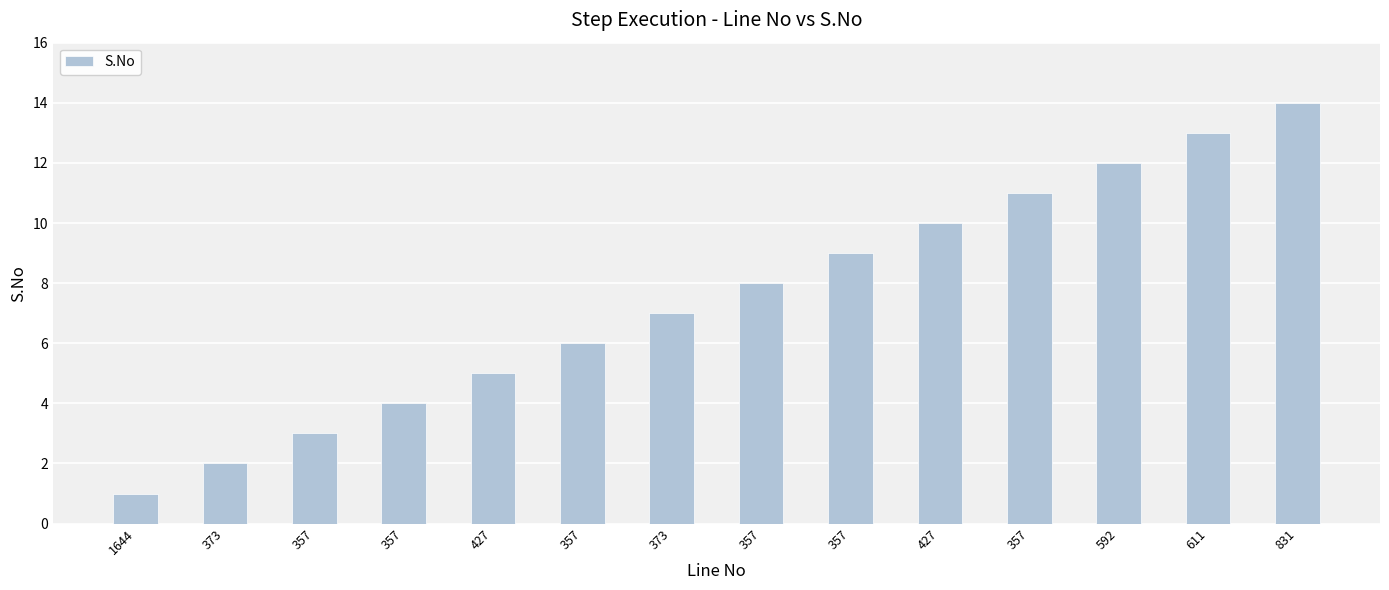

What is the value of the 12th bar from the left?

12